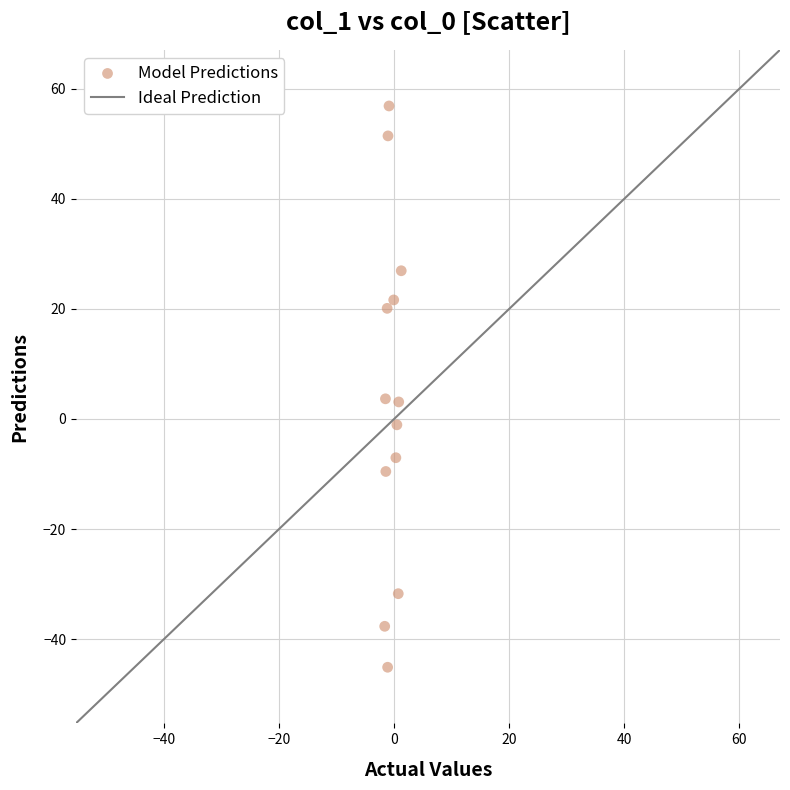

What is the range of Y values (max minus min)?

102.0